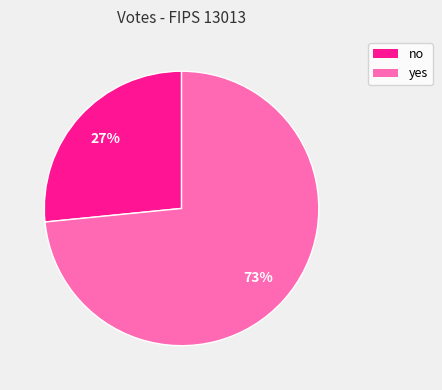

Which category has the smallest portion of the pie?

no